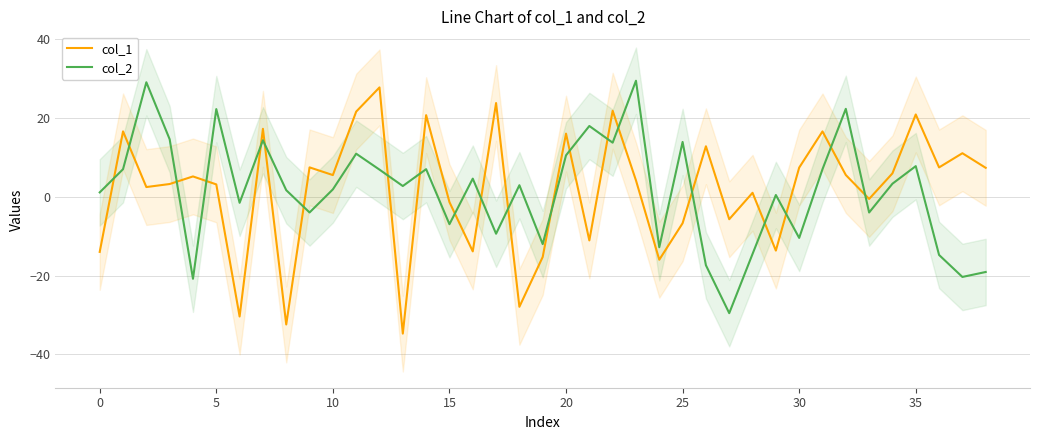

How many lines are shown in the chart?

2